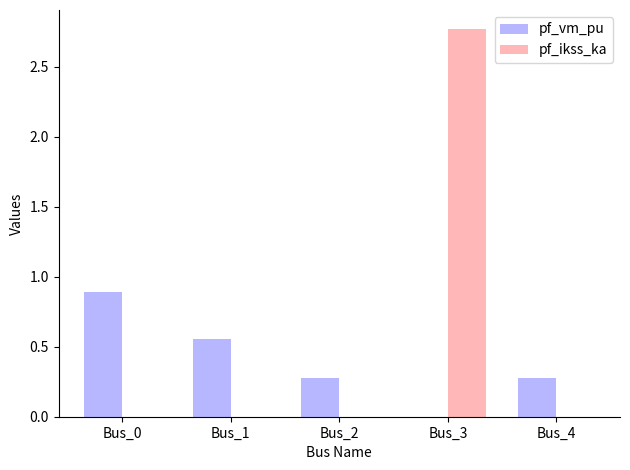

How many categories are shown in the chart?

5